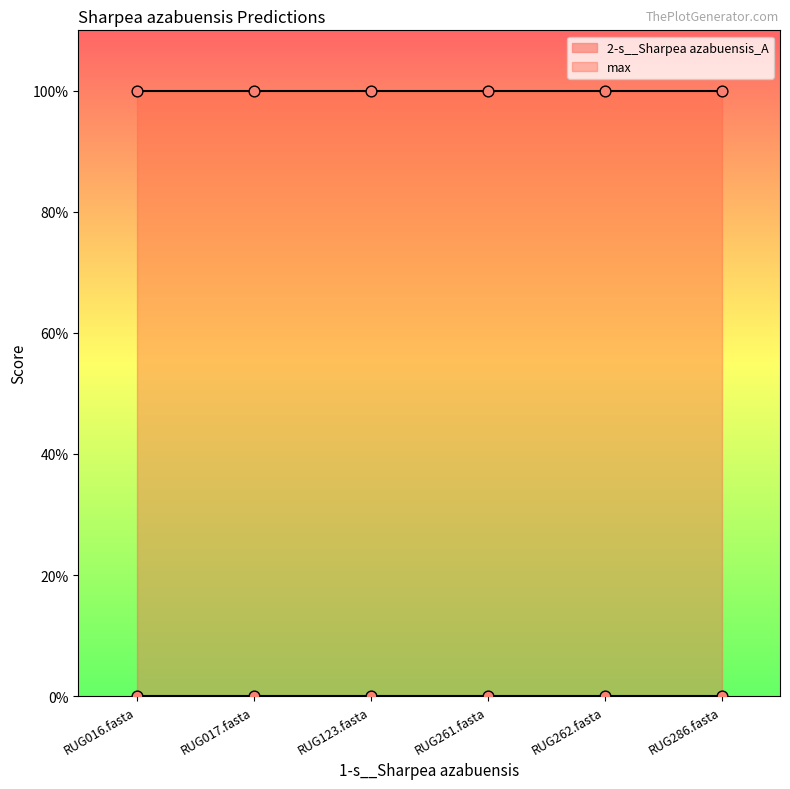

What are all the series names shown in the legend?

2-s__Sharpea azabuensis_A, max